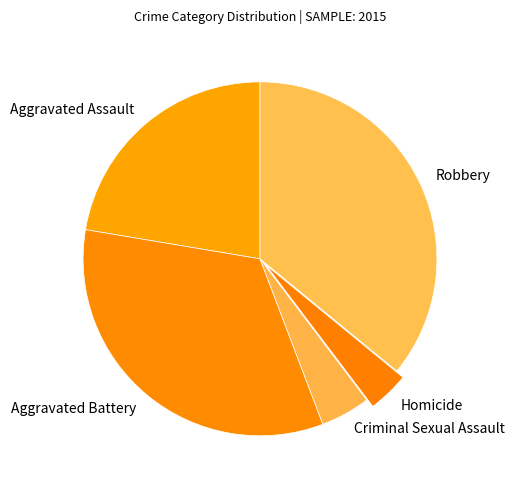

True or false: Aggravated Assault accounts for 22% of the total.

True